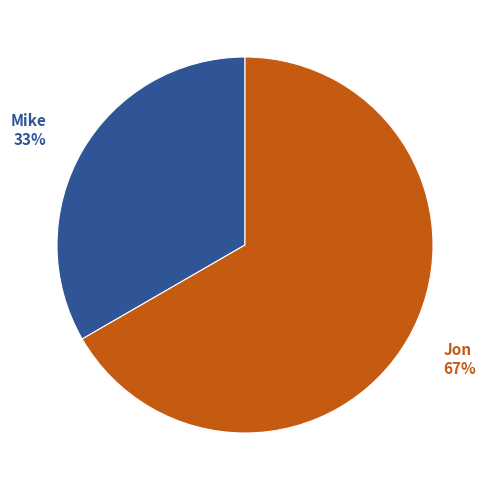

To the nearest percent, what portion does Jon represent?

67%